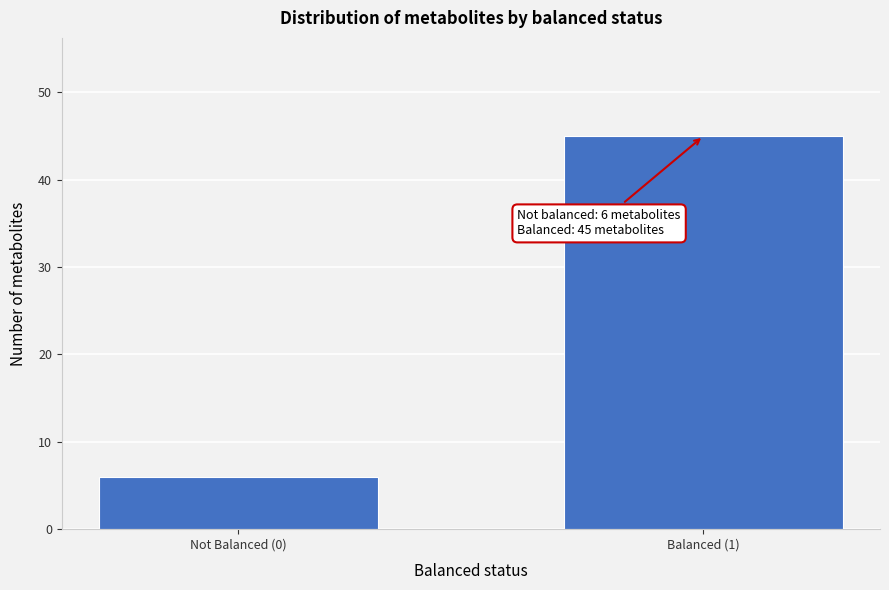

Reading right to left, list all the values displayed in this chart.

Balanced (1)=45	Not Balanced (0)=6